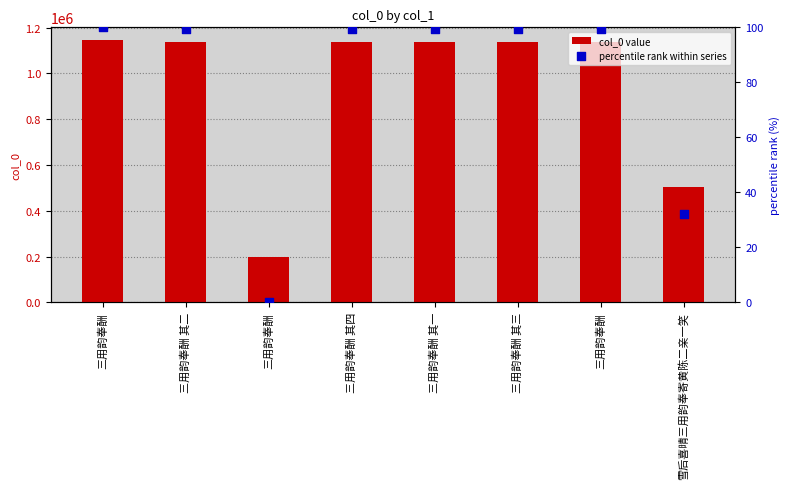

What is the total value across all series at 三用韵奉酬 其四?

1137762.3